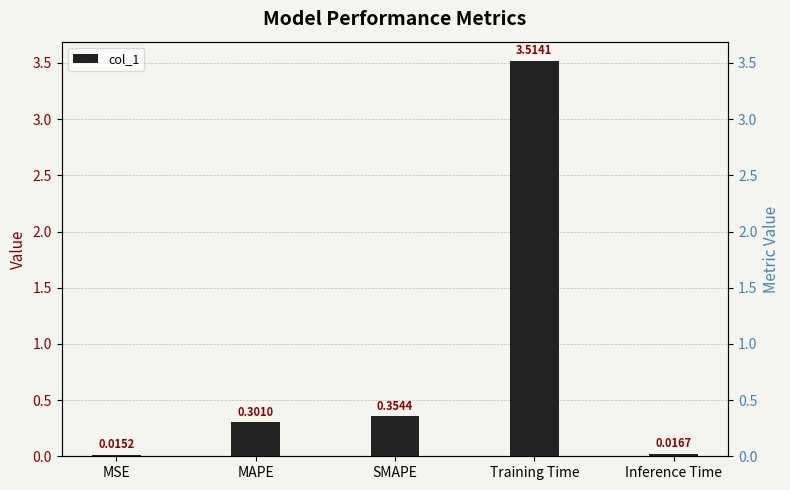

The value at MAPE is 0.5. True or false?

False